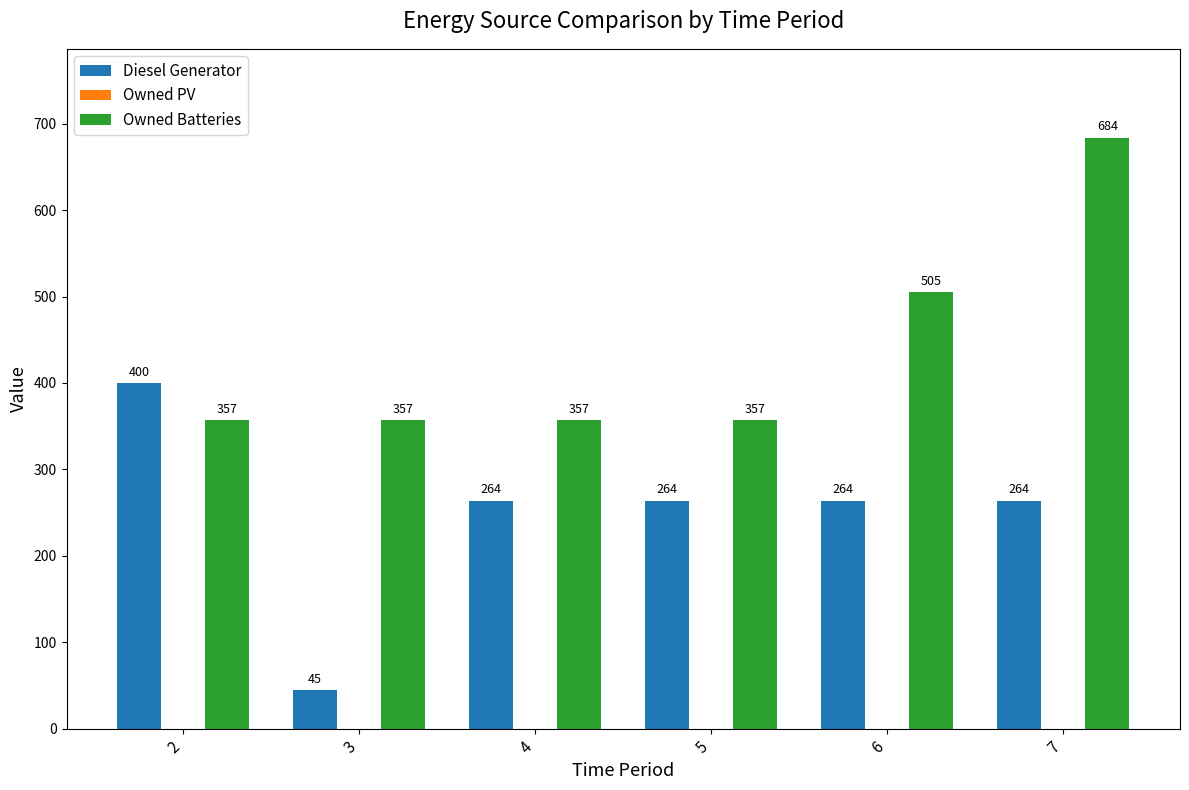

Which series changed the most between 4 and 6?

Owned Batteries